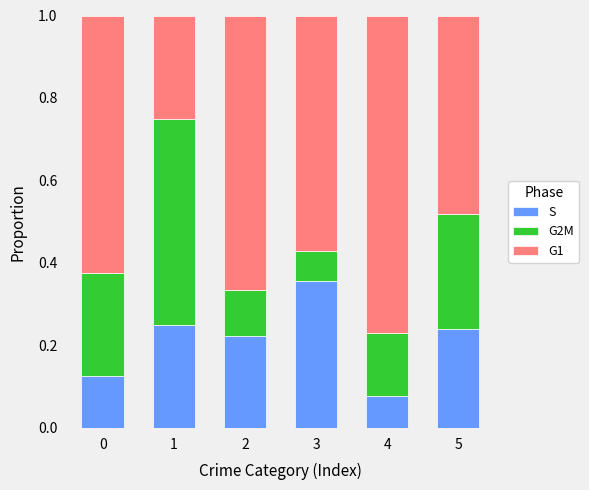

What are all the series names shown in the legend?

S, G2M, G1